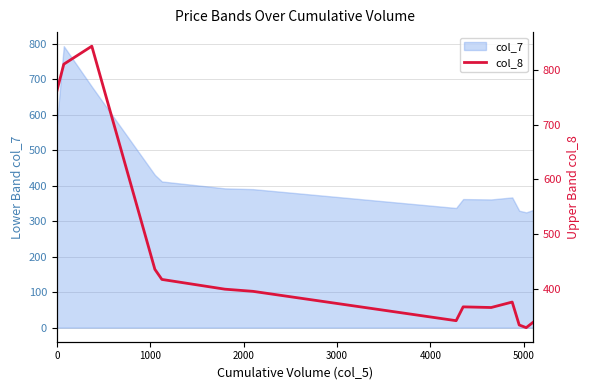

What is the average value?

465.2